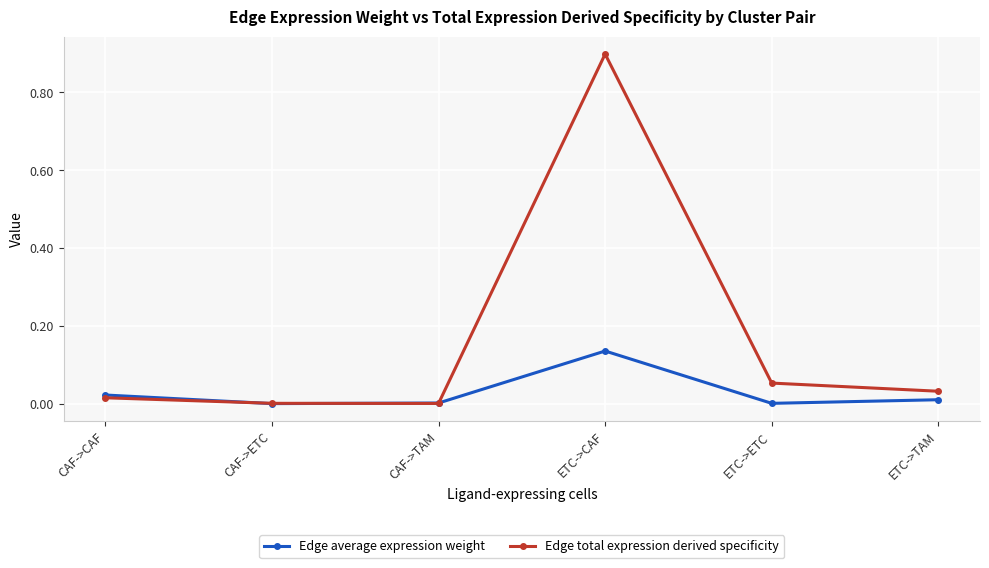

Is the value of Edge average expression weight at ETC->CAF greater than the value of Edge total expression derived specificity at ETC->TAM?

Yes